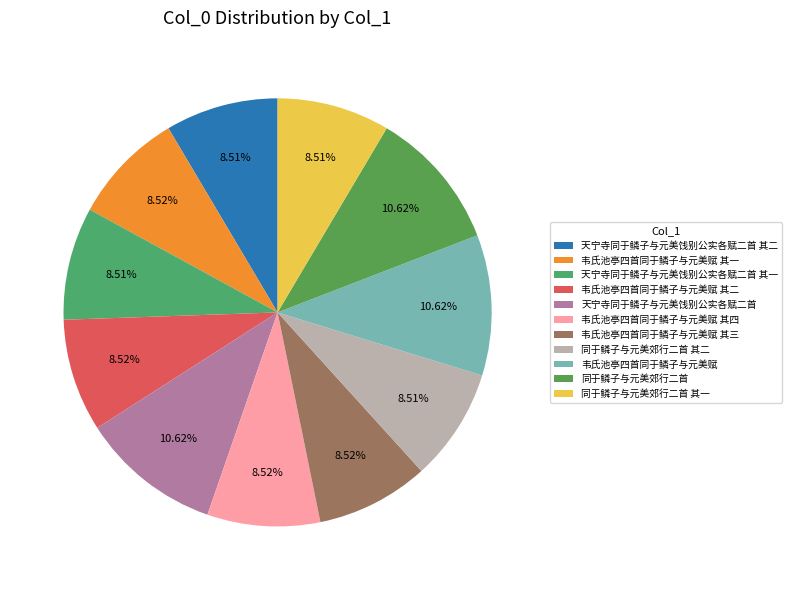

What is the smallest slice in the pie chart?

同于鳞子与元美郊行二首 其一